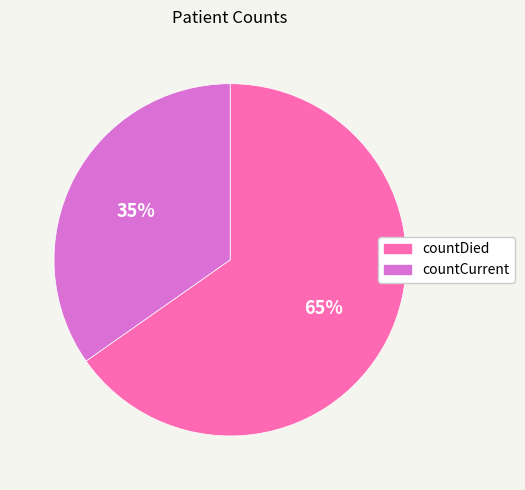

To the nearest percent, what is the combined percentage of countCurrent and countDied?

100%